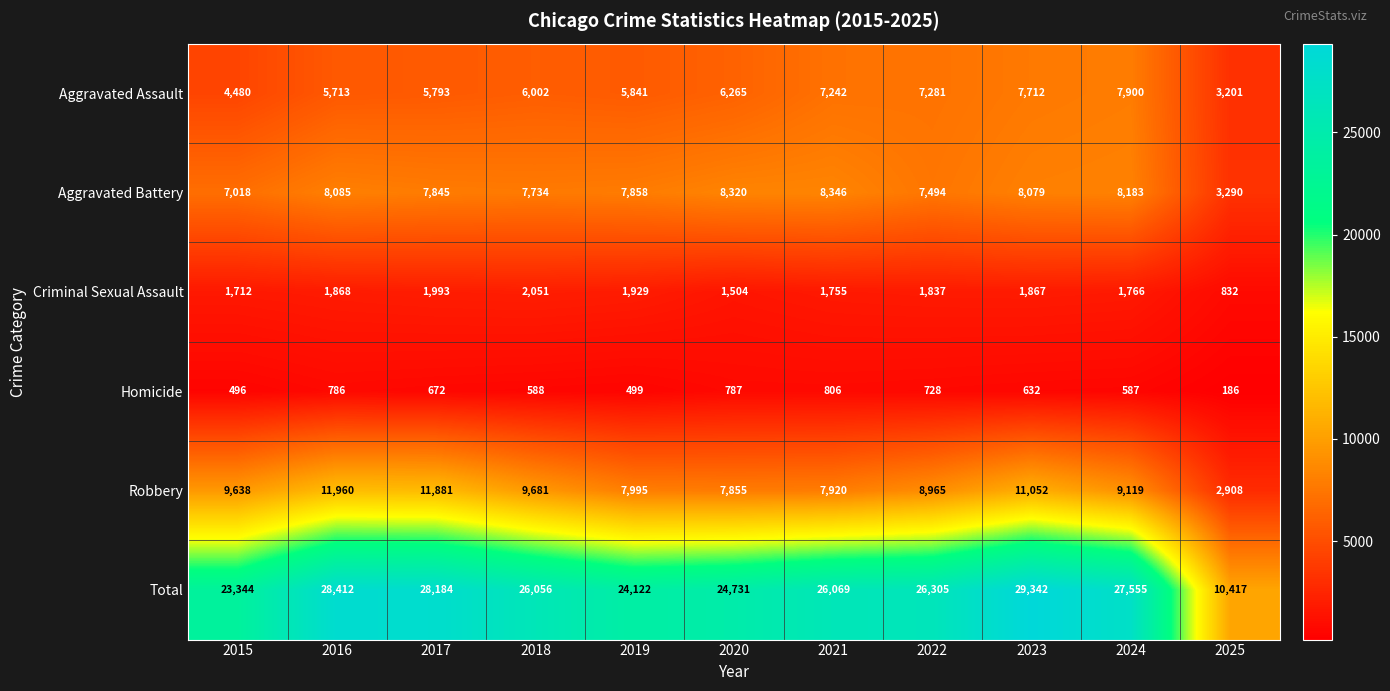

What is the difference between the Robbery values at 2025 and 2020?

4947